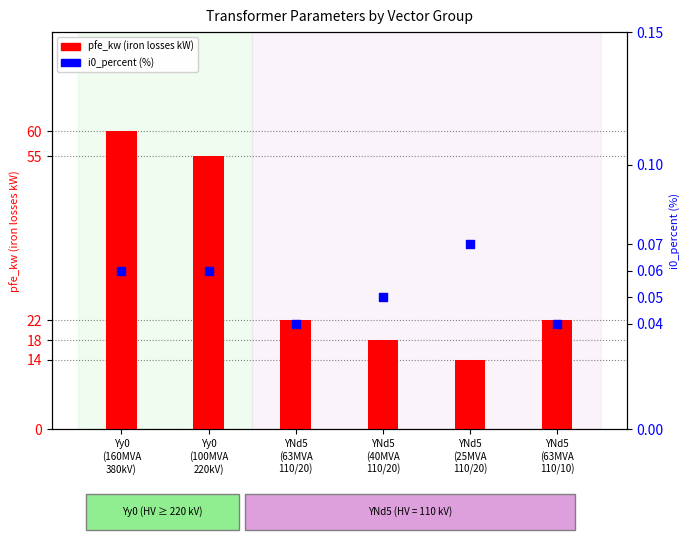

What is the total value across all series at Yy0
(160MVA
380kV)?

60.1